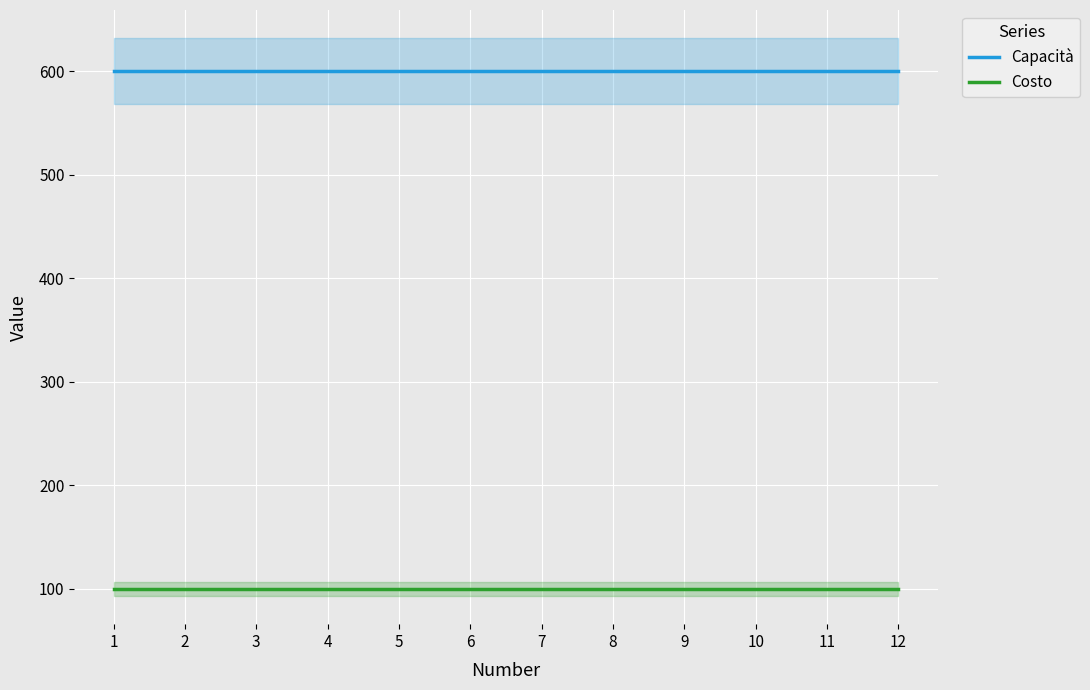

Which label corresponds to the largest value in the chart?

1